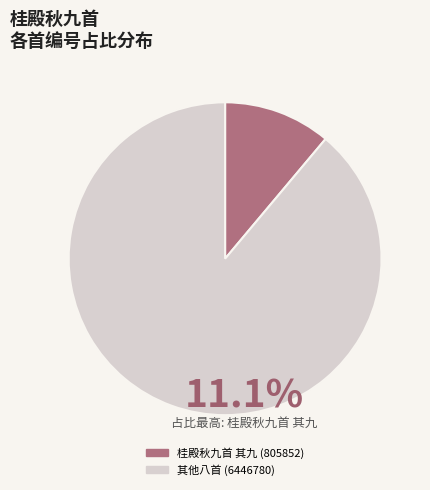

Is there a majority slice in this chart?

Yes